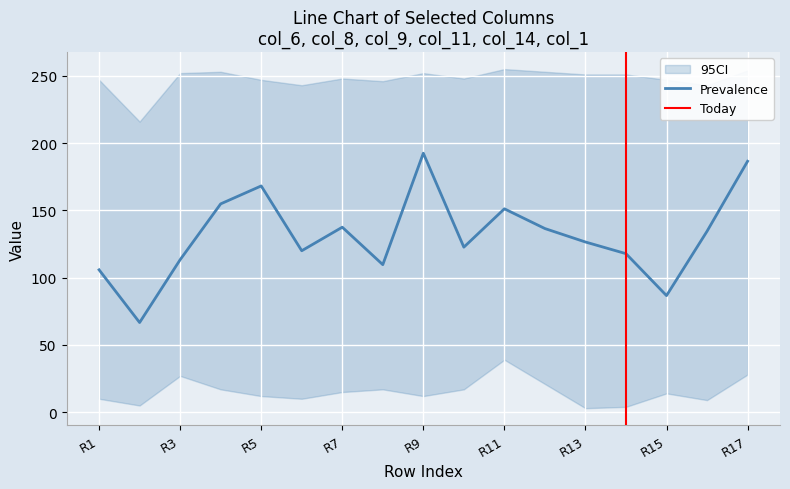

The value of Prevalence at R1 is 52.4. True or false?

False